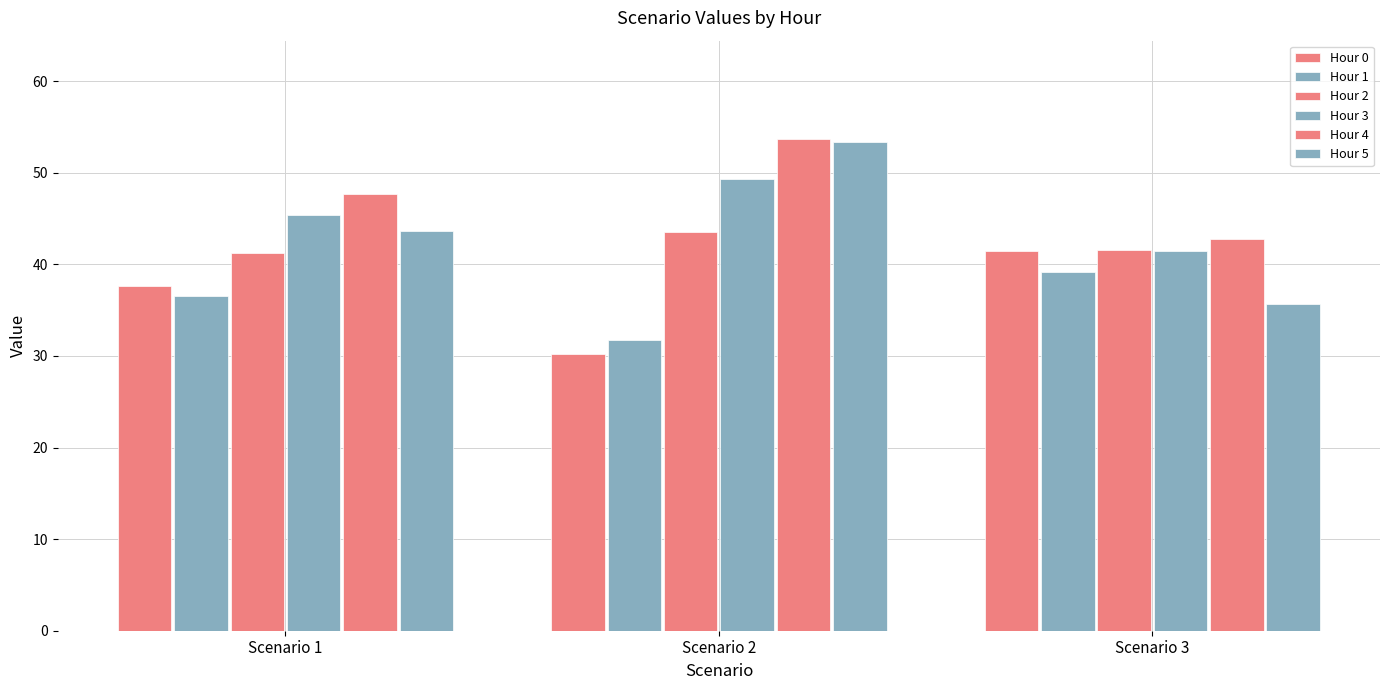

The value of Hour 5 at Scenario 2 is 53.4. True or false?

True